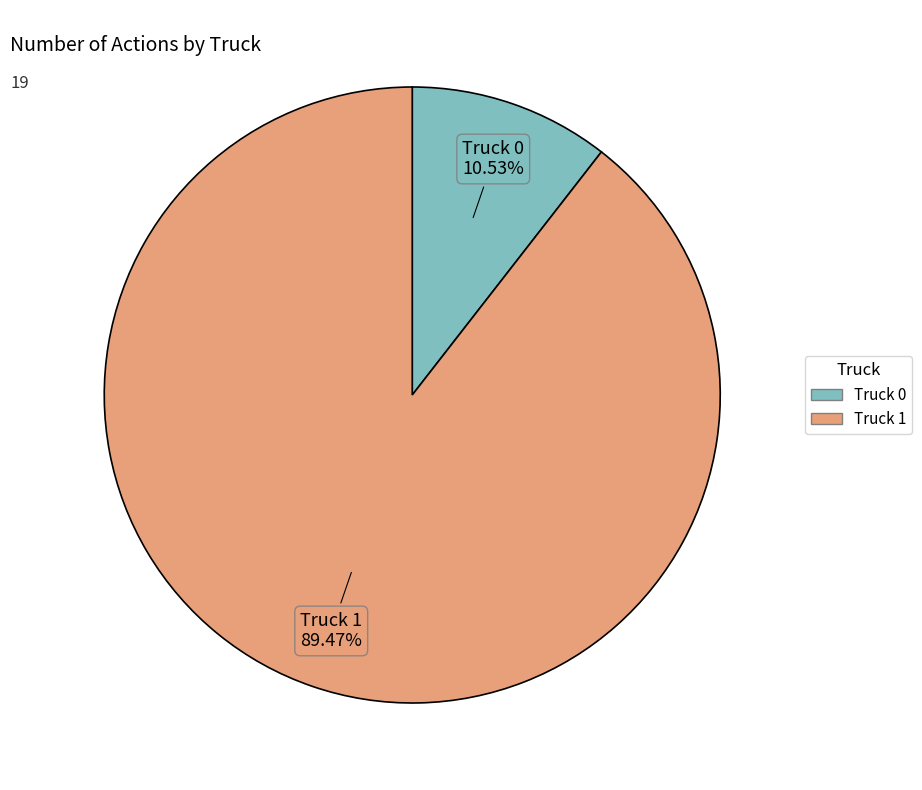

What is the smallest slice in the pie chart?

Truck 0